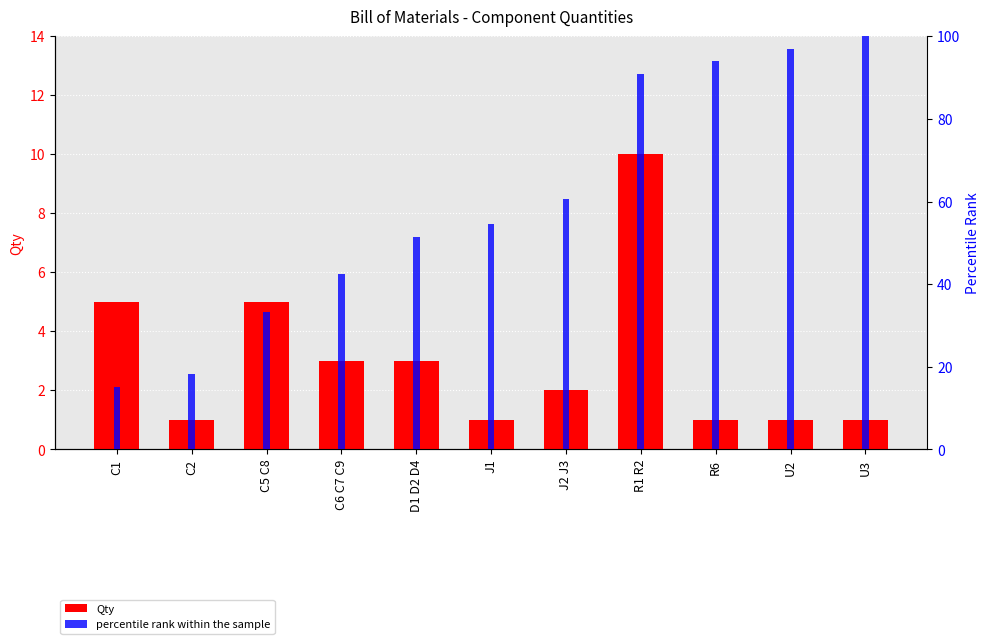

Reading right to left, extract all data points from this chart.

Qty: U3=1.0	U2=1.0	R6=1.0	R1 R2=10.0	J2 J3=2.0	J1=1.0	D1 D2 D4=3.0	C6 C7 C9=3.0	C5 C8=5.0	C2=1.0	C1=5.0
percentile rank within the sample: U3=100.0	U2=97.0	R6=93.9	R1 R2=90.9	J2 J3=60.6	J1=54.5	D1 D2 D4=51.5	C6 C7 C9=42.4	C5 C8=33.3	C2=18.2	C1=15.2